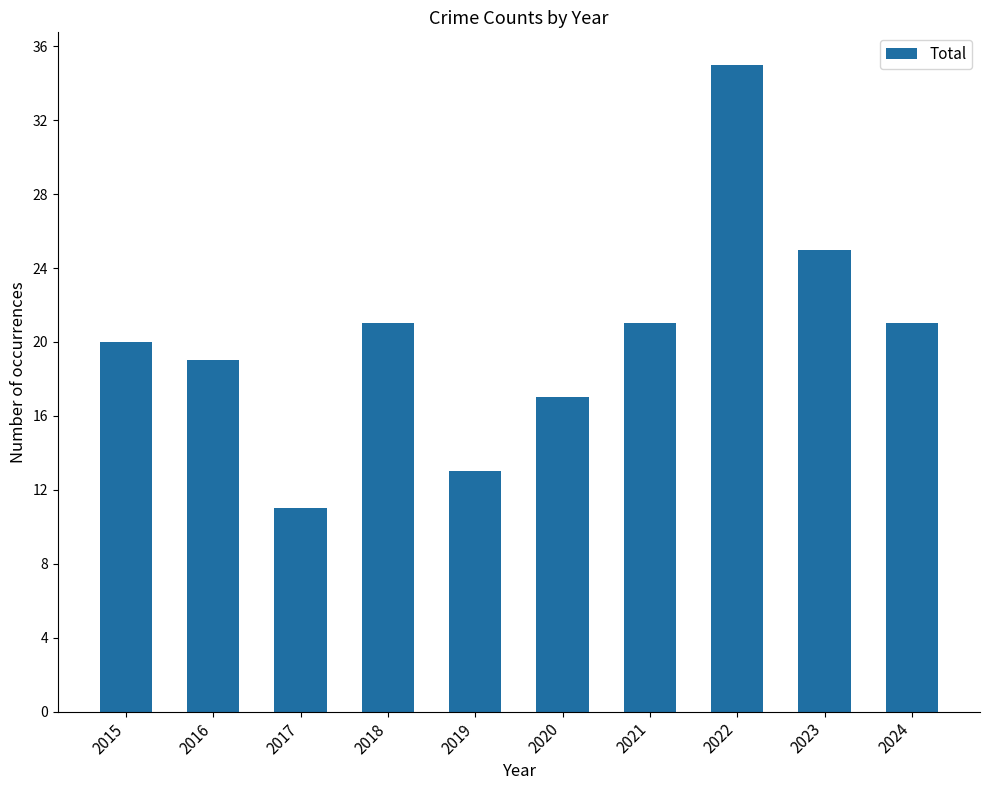

What is the difference between the second highest and second lowest values?

12